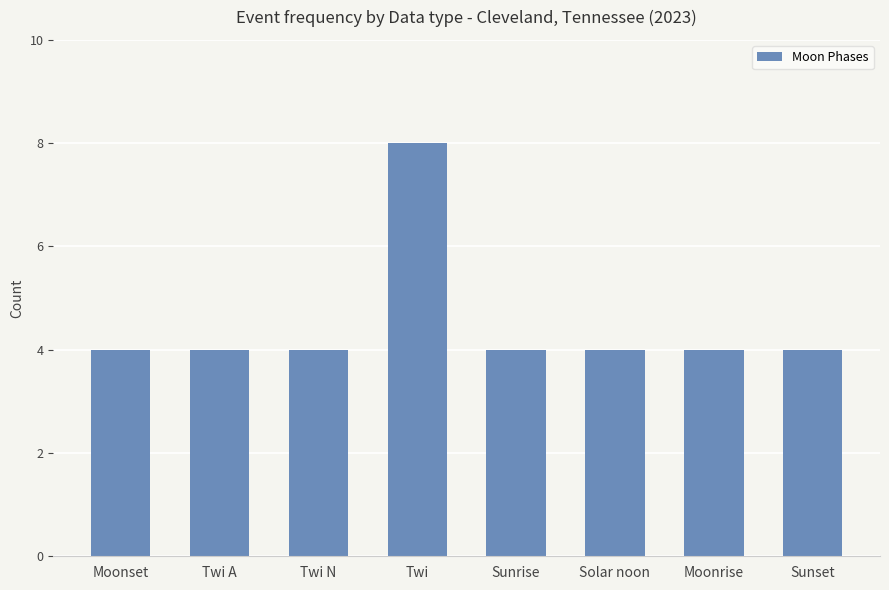

True or false: the data shows 4 at Sunset.

True